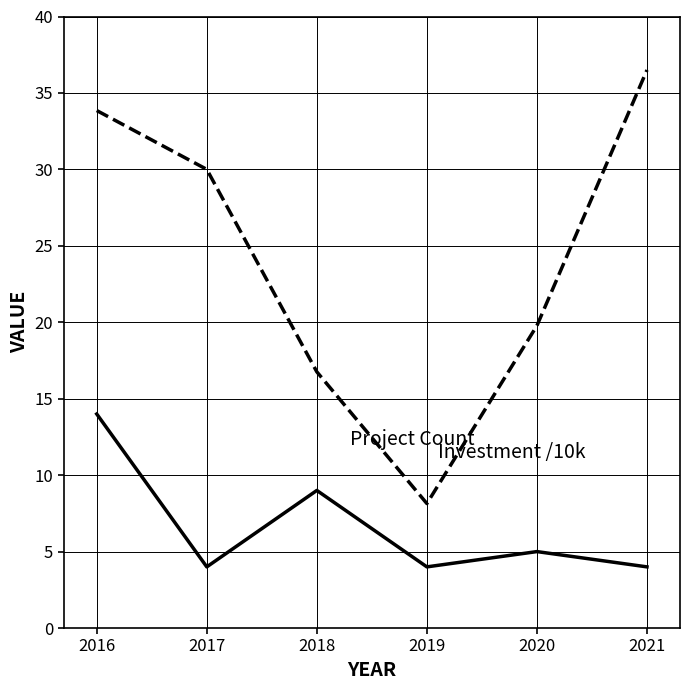

At which category is the sum across all series the highest?

2016